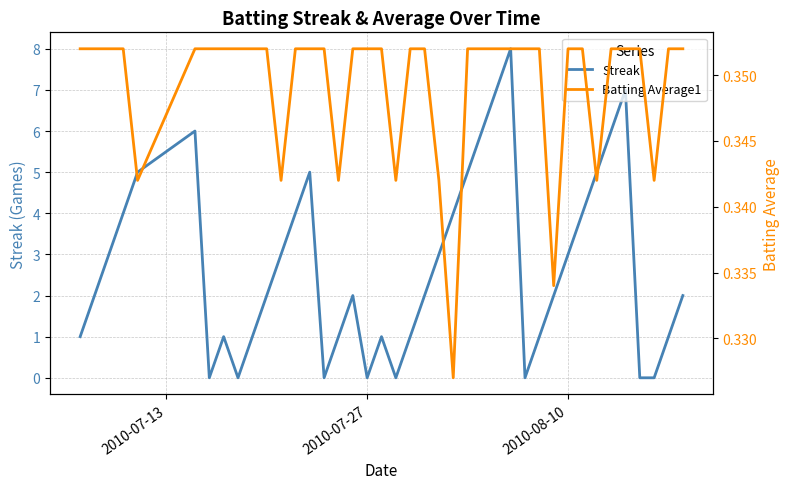

The Streak series shows 3 at 2010-08-10. True or false?

True